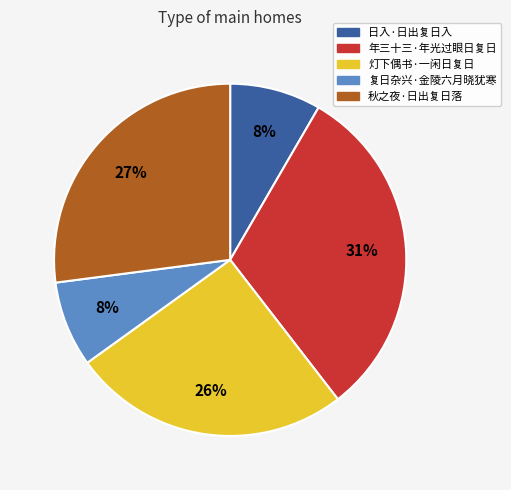

Which has a higher value, 灯下偶书·一闲日复日 or 年三十三·年光过眼日复日?

年三十三·年光过眼日复日